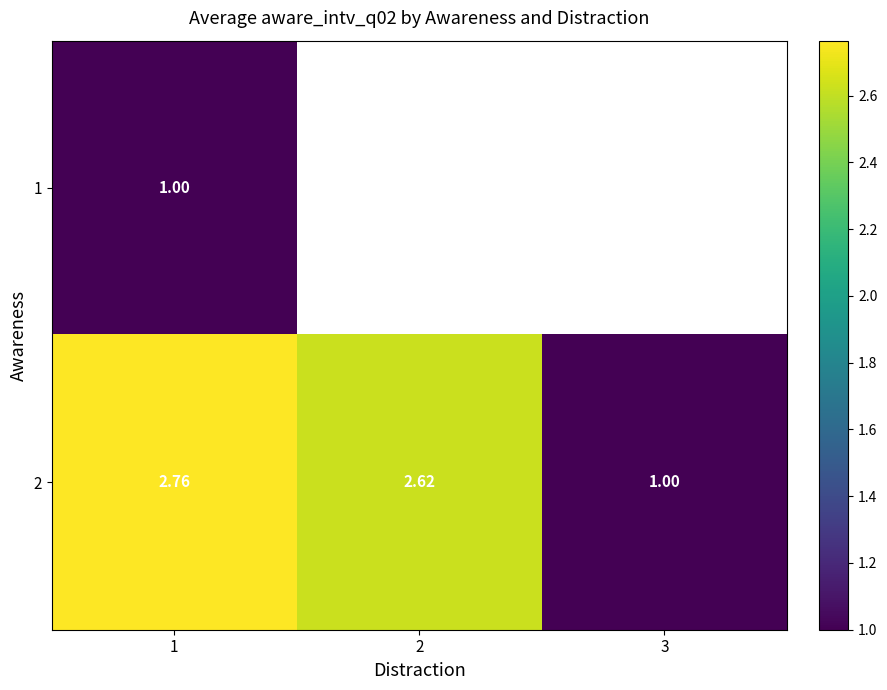

Is the value of 2 at 1 greater than the value of 1 at 1?

Yes